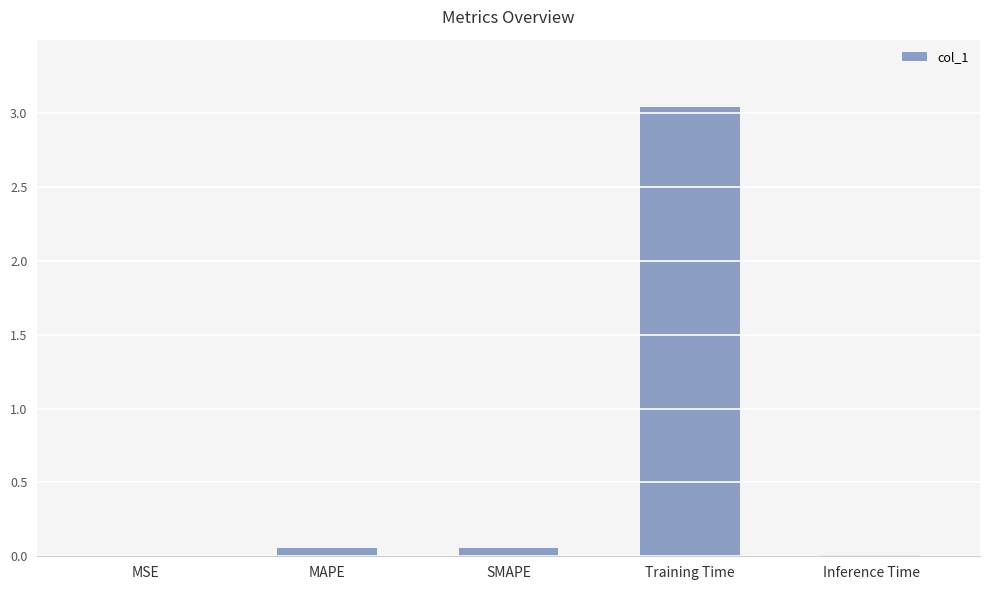

The chart shows a value of 0.0 at Inference Time. True or false?

True